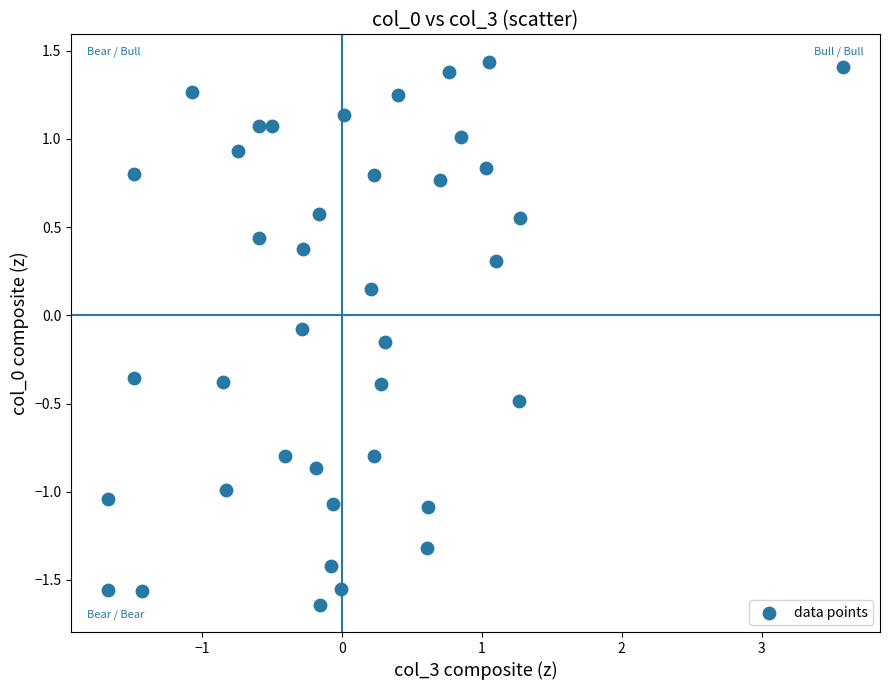

What is the range of Y values (max minus min)?

3.1